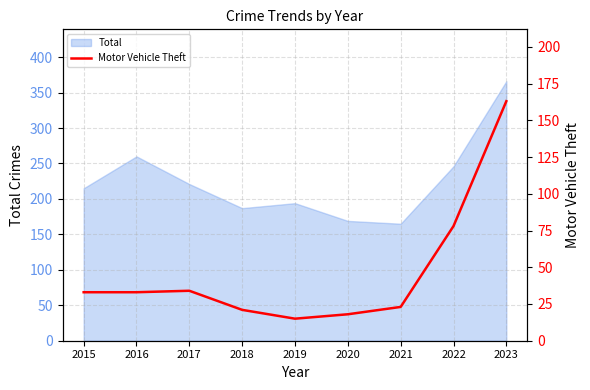

How many points are lower than both their immediate neighbors (excluding endpoints)?

1